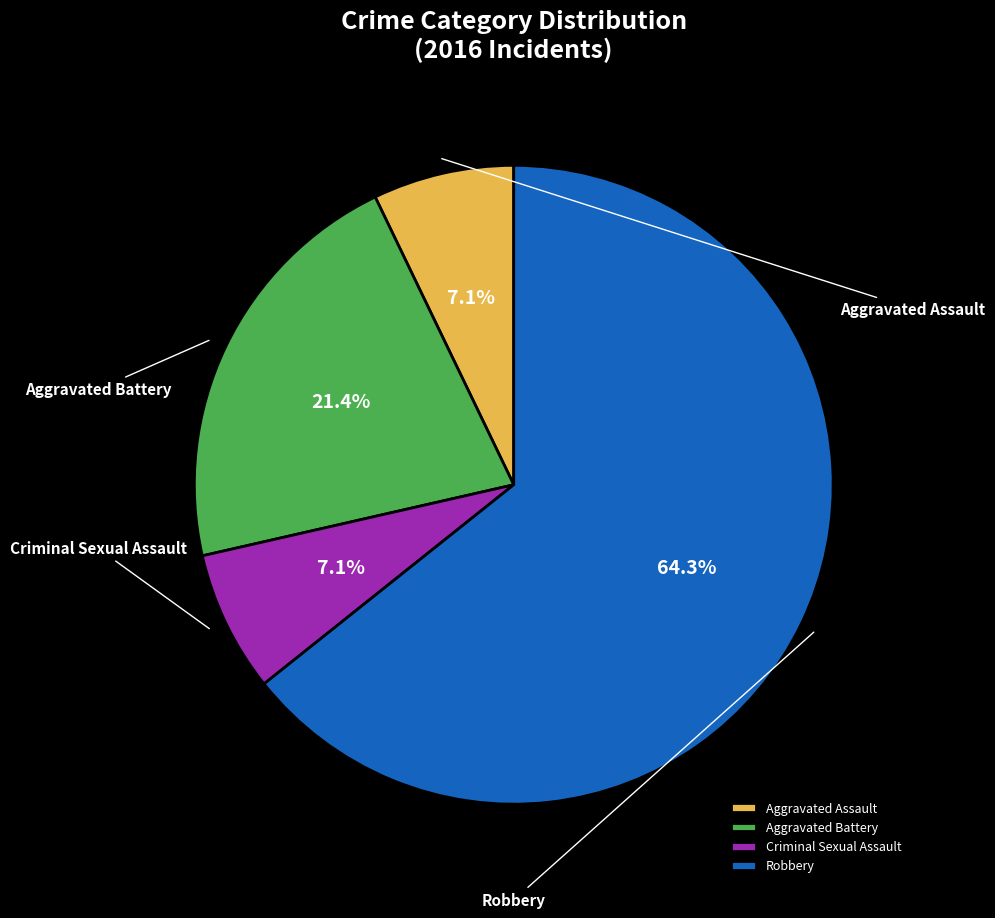

What percentage do Aggravated Assault and Aggravated Battery together represent?

28.6%